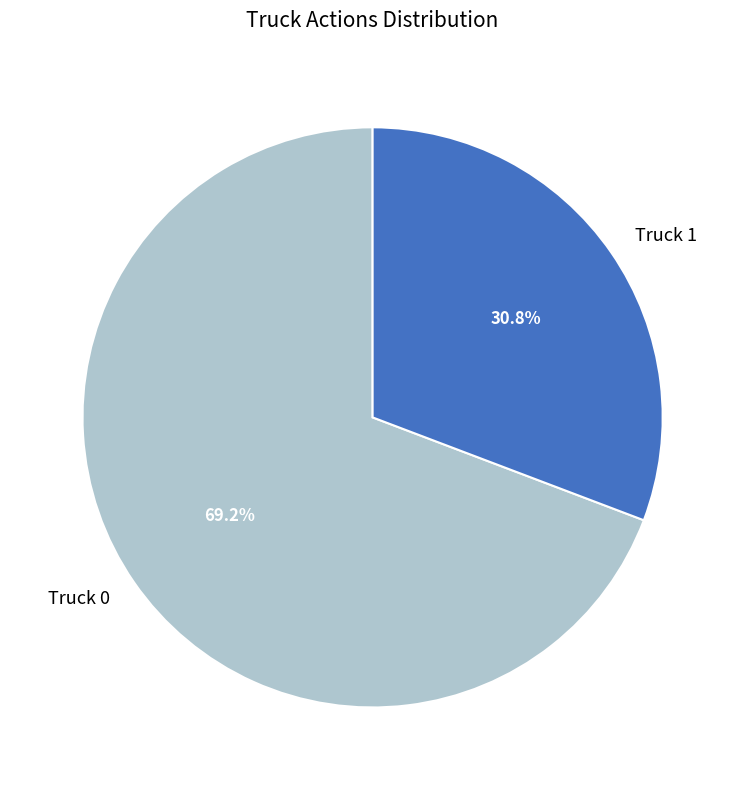

Is it true that Truck 1 is 31% of the pie?

True